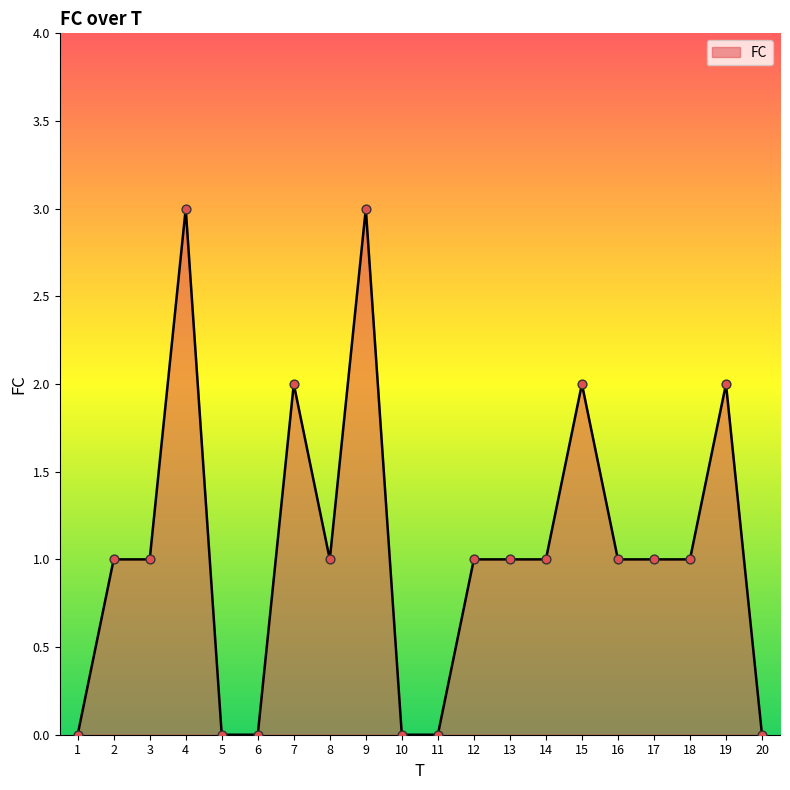

What is the ratio of the value at 13 to the value at 14?

1.0